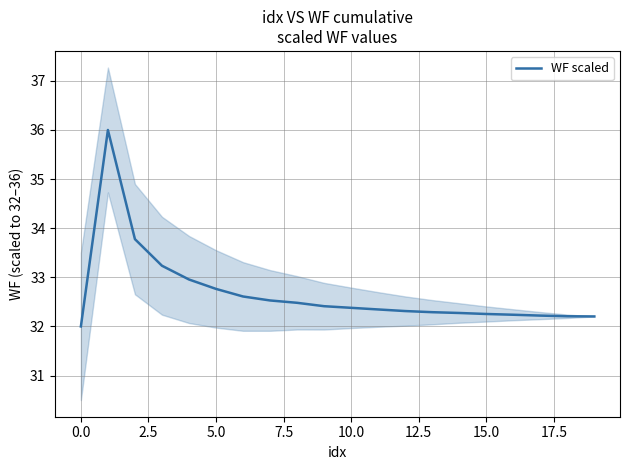

Reading left to right, what are all the values shown in this chart?

32.0	36.0	33.8	33.2	33.0	32.8	32.6	32.5	32.5	32.4	32.4	32.3	32.3	32.3	32.3	32.3	32.2	32.2	32.2	32.2